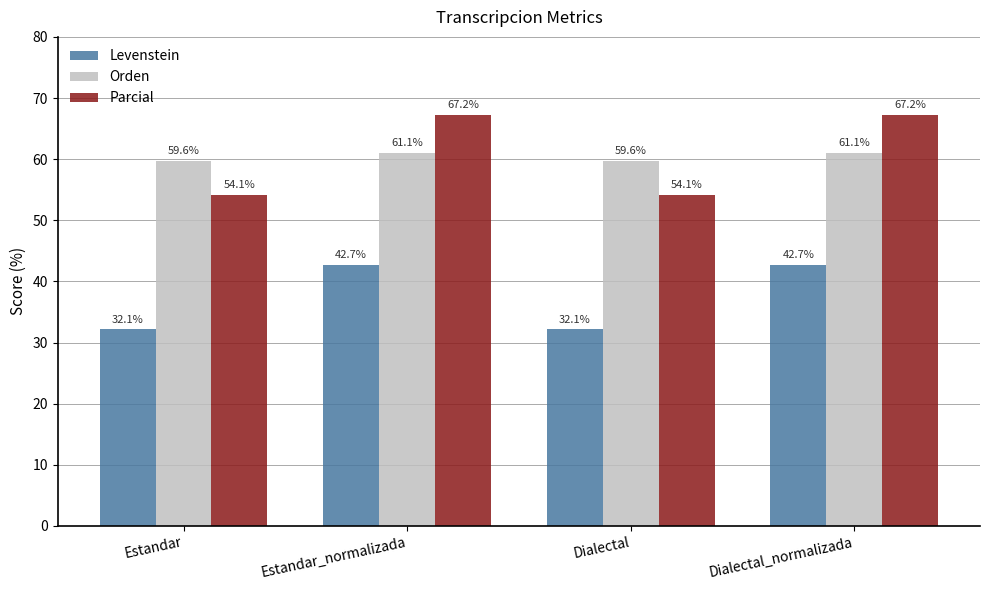

List the series in order of their peak value, highest first.

Parcial, Orden, Levenstein